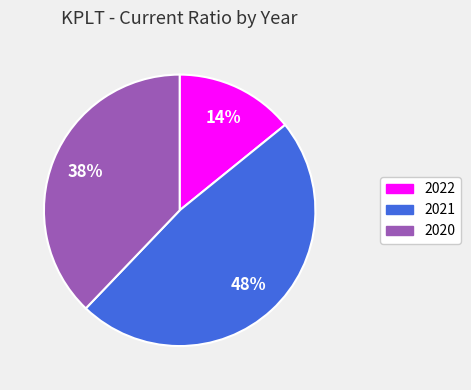

Rank the categories by value from highest to lowest.

2021, 2020, 2022